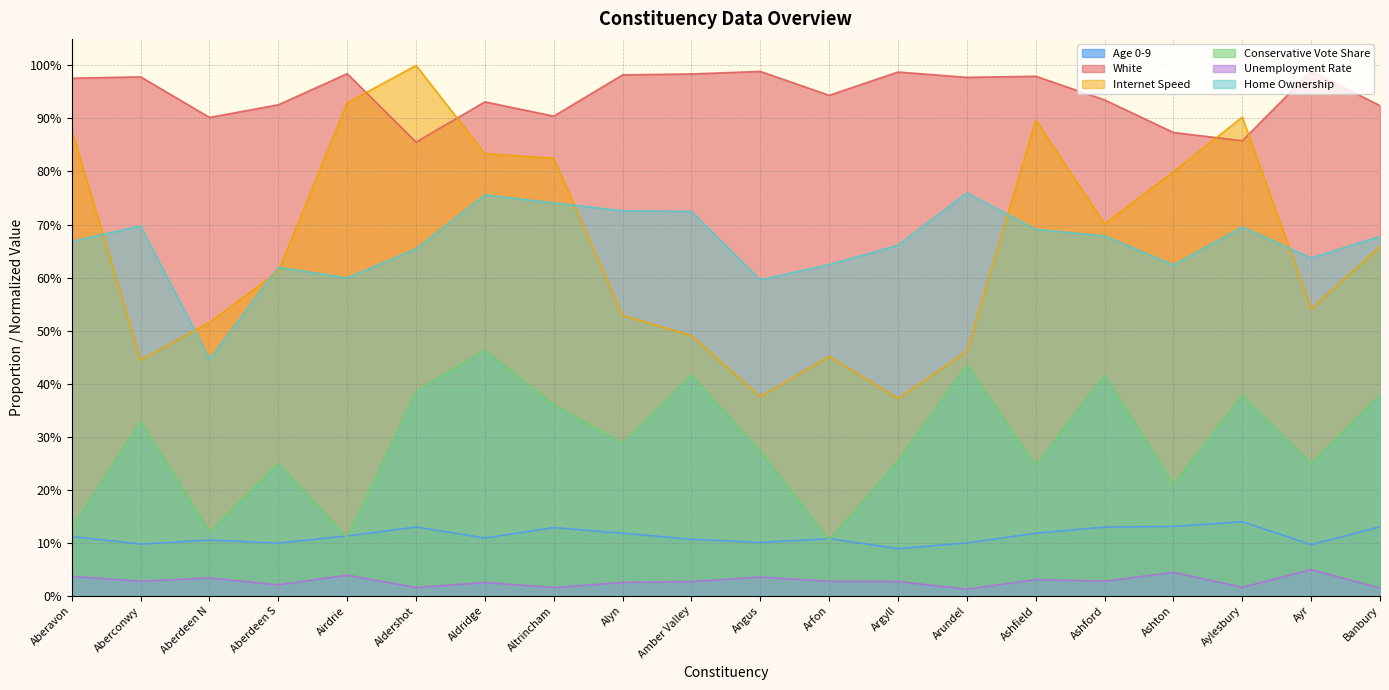

Which series has the largest range (max minus min)?

Internet Speed